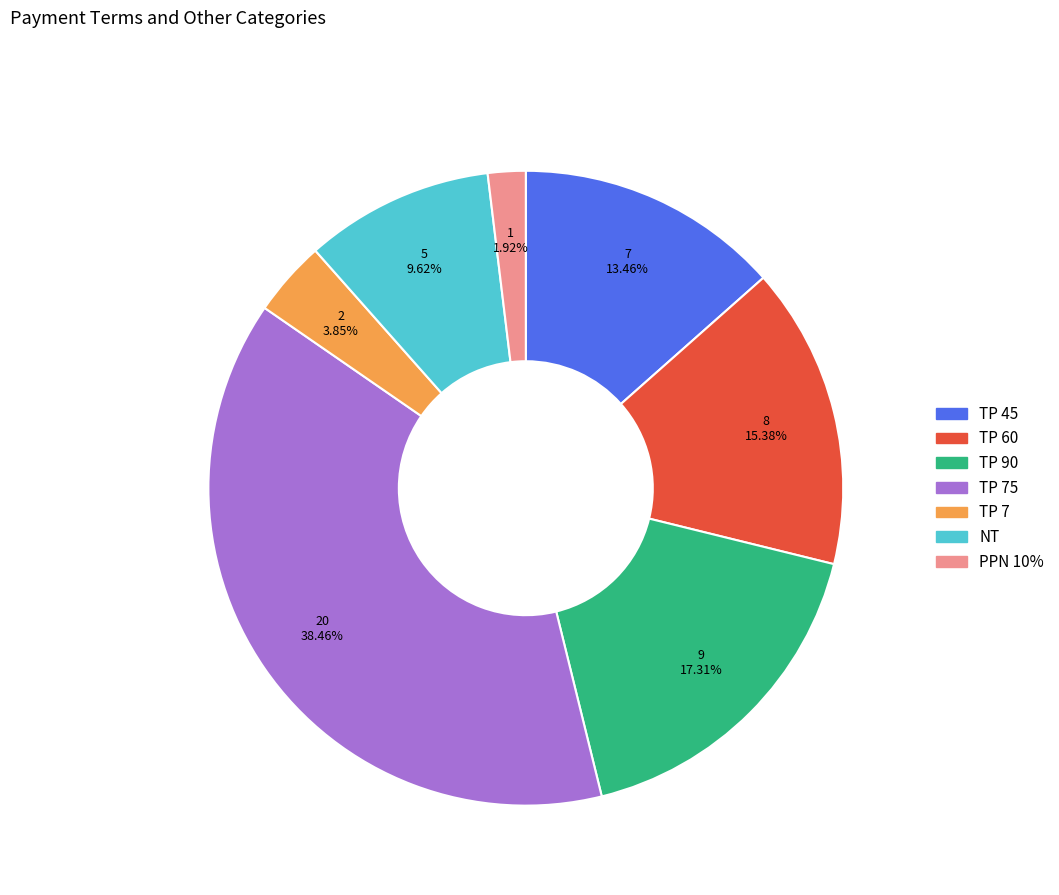

Does any single category account for the majority?

No